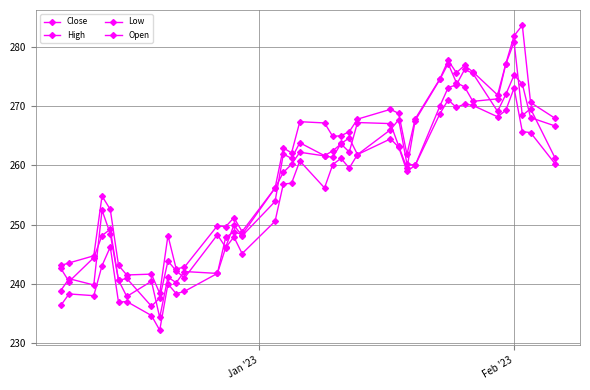

How many lines are shown in the chart?

4